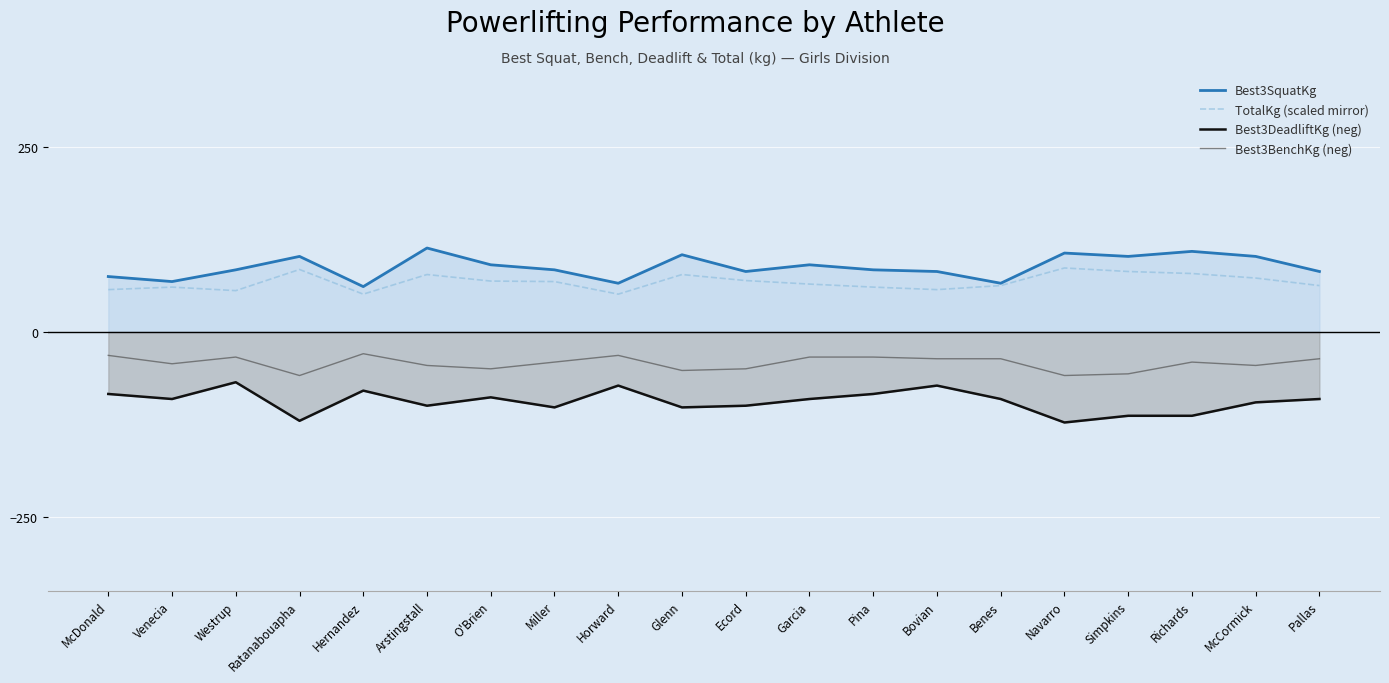

Reading left to right, extract all data points from this chart.

Best3SquatKg: McDonald=74.8	Venecia=68.0	Westrup=83.9	Ratanabouapha=102.1	Hernandez=61.2	Arstingstall=113.4	O'Brien=90.7	Miller=83.9	Horward=65.8	Glenn=104.3	Ecord=81.7	Garcia=90.7	Pina=83.9	Bovian=81.7	Benes=65.8	Navarro=106.6	Simpkins=102.1	Richards=108.9	McCormick=102.1	Pallas=81.7
TotalKg (scaled mirror): McDonald=57.2	Venecia=60.6	Westrup=55.8	Ratanabouapha=84.4	Hernandez=51.0	Arstingstall=77.6	O'Brien=68.7	Miller=68.0	Horward=51.0	Glenn=77.6	Ecord=69.4	Garcia=64.6	Pina=60.6	Bovian=57.2	Benes=62.6	Navarro=86.4	Simpkins=81.6	Richards=78.9	McCormick=72.8	Pallas=62.6
Best3DeadliftKg (neg): McDonald=-83.9	Venecia=-90.7	Westrup=-68.0	Ratanabouapha=-120.2	Hernandez=-79.4	Arstingstall=-99.8	O'Brien=-88.5	Miller=-102.1	Horward=-72.6	Glenn=-102.1	Ecord=-99.8	Garcia=-90.7	Pina=-83.9	Bovian=-72.6	Benes=-90.7	Navarro=-122.5	Simpkins=-113.4	Richards=-113.4	McCormick=-95.2	Pallas=-90.7
Best3BenchKg (neg): McDonald=-31.8	Venecia=-43.1	Westrup=-34.0	Ratanabouapha=-59.0	Hernandez=-29.5	Arstingstall=-45.4	O'Brien=-49.9	Miller=-40.8	Horward=-31.8	Glenn=-52.2	Ecord=-49.9	Garcia=-34.0	Pina=-34.0	Bovian=-36.3	Benes=-36.3	Navarro=-59.0	Simpkins=-56.7	Richards=-40.8	McCormick=-45.4	Pallas=-36.3